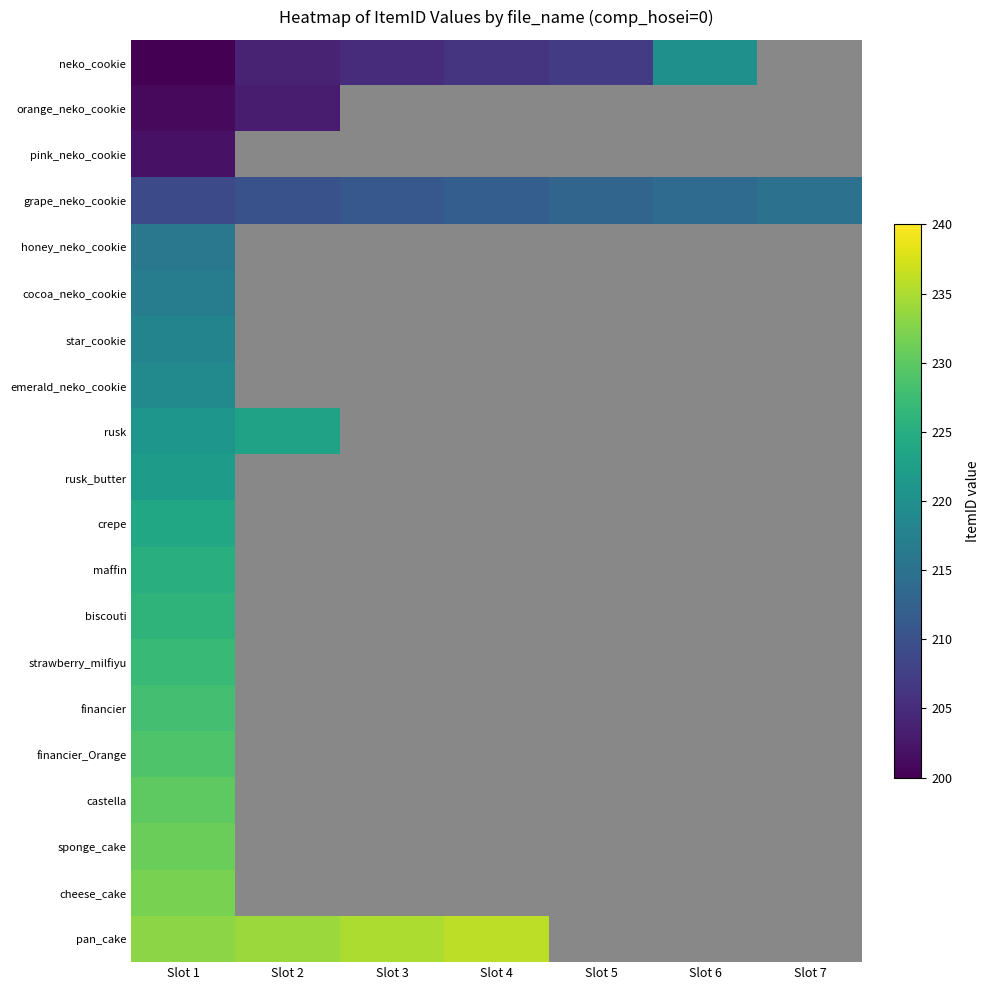

What is the approximate value of financier at Slot 1?

228.0